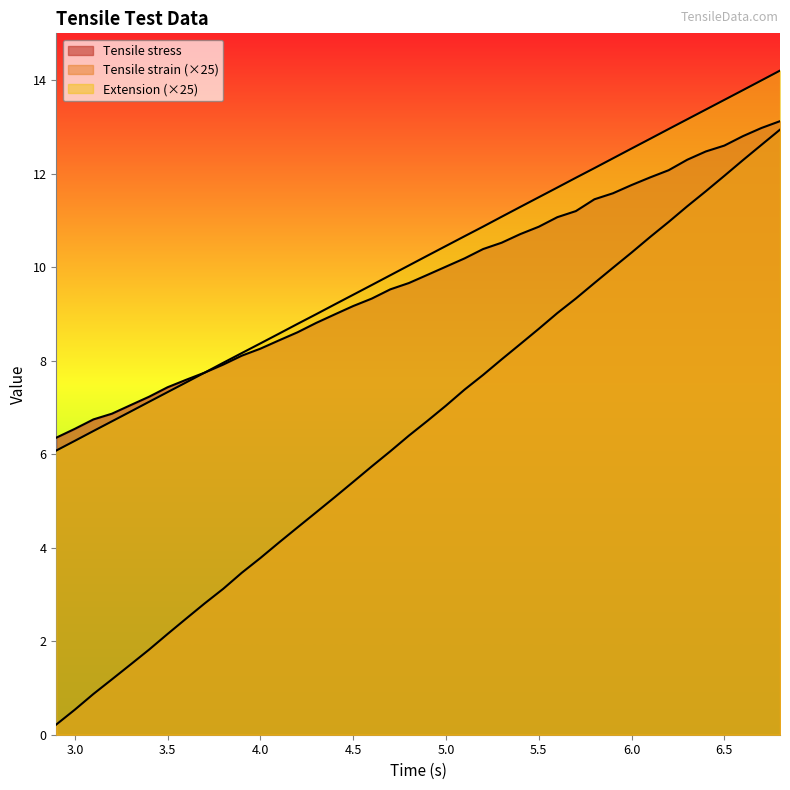

True or false: Extension has more than 1 interior local peaks.

False